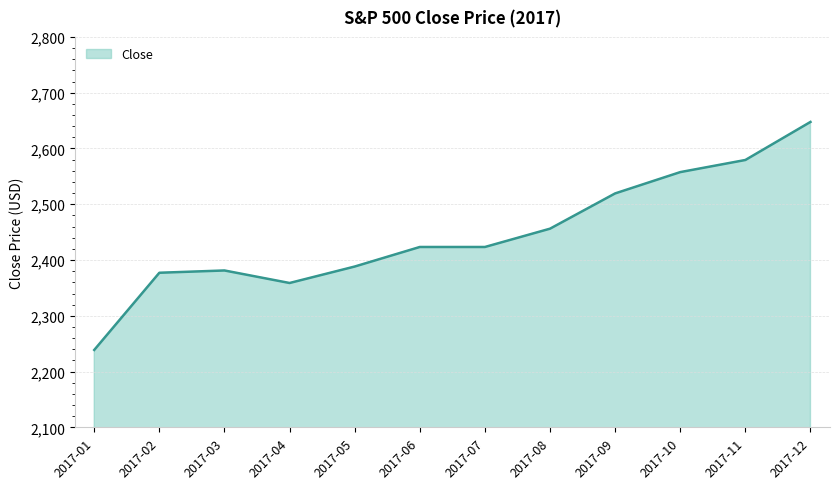

Which category has the lowest value across all series?

2017-01